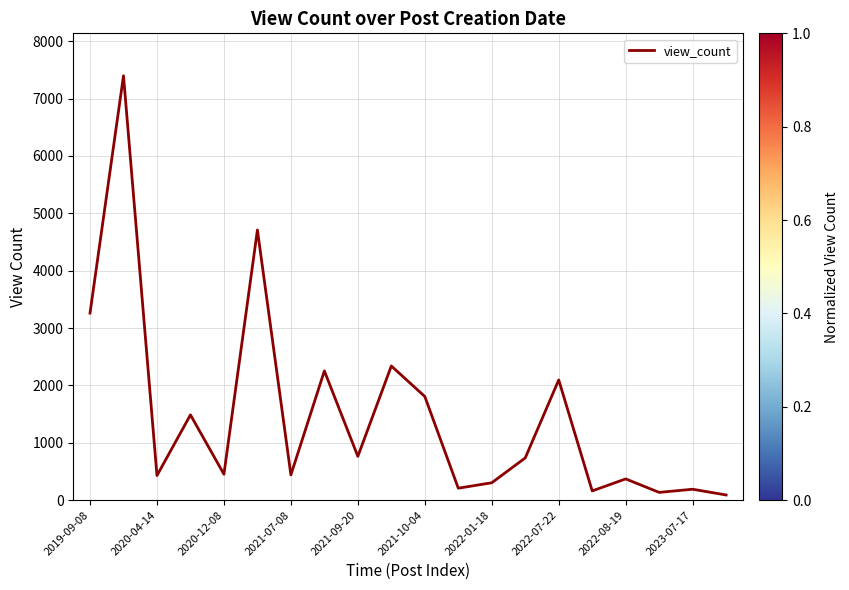

What is the greatest value displayed?

7398